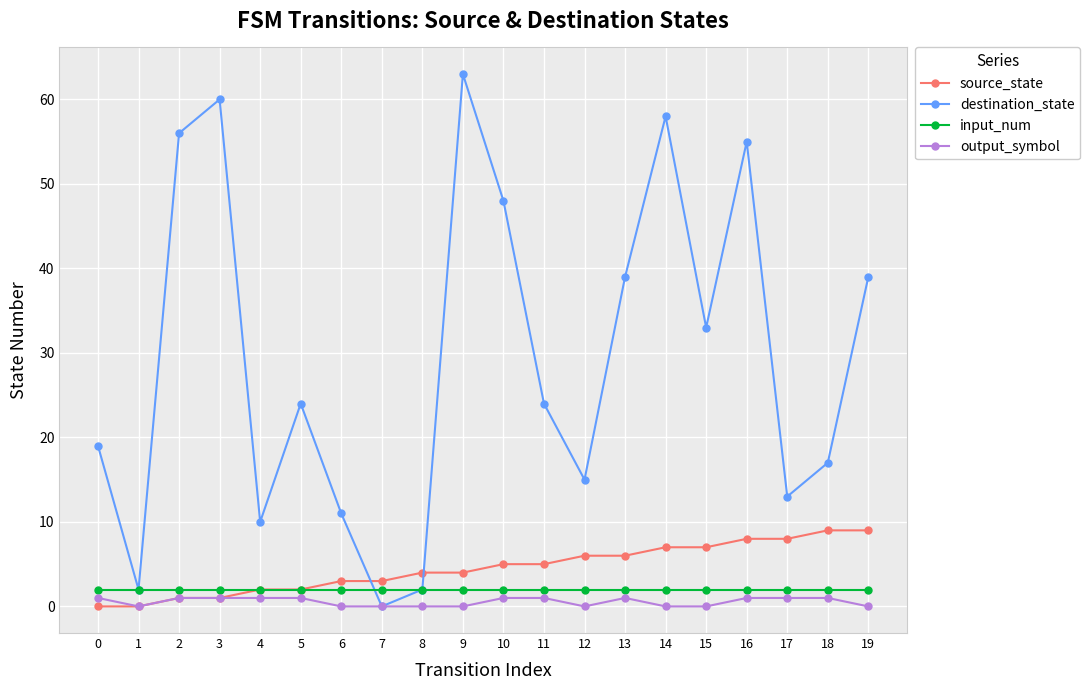

Is the value of source_state at 7 greater than the value of output_symbol at 15?

Yes